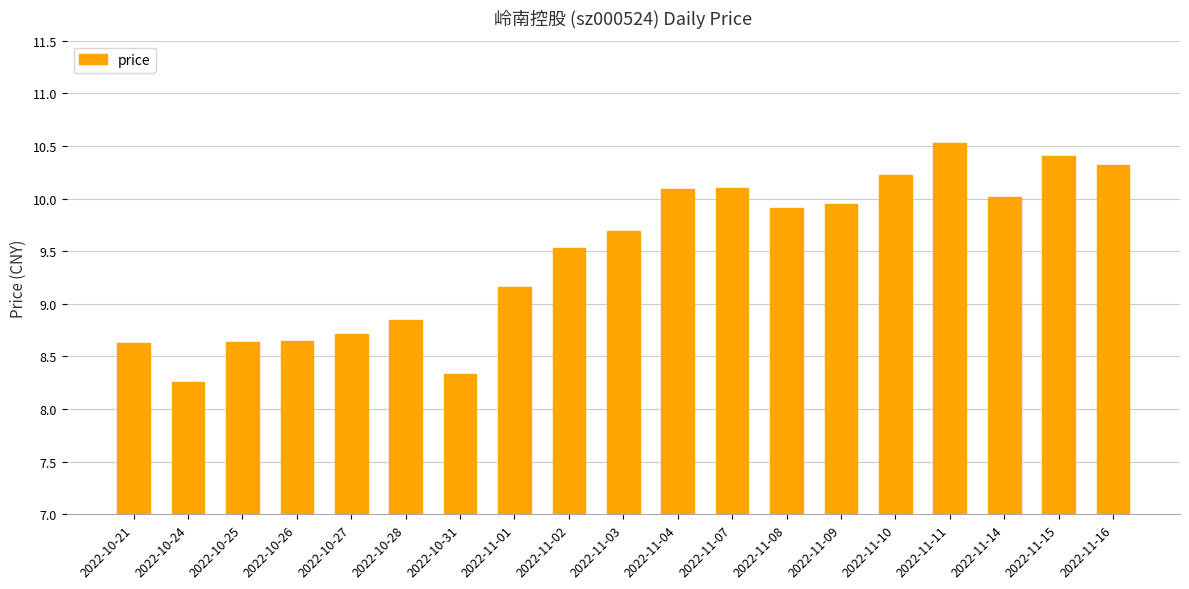

What is the label of the 13th bar from the right?

2022-10-31